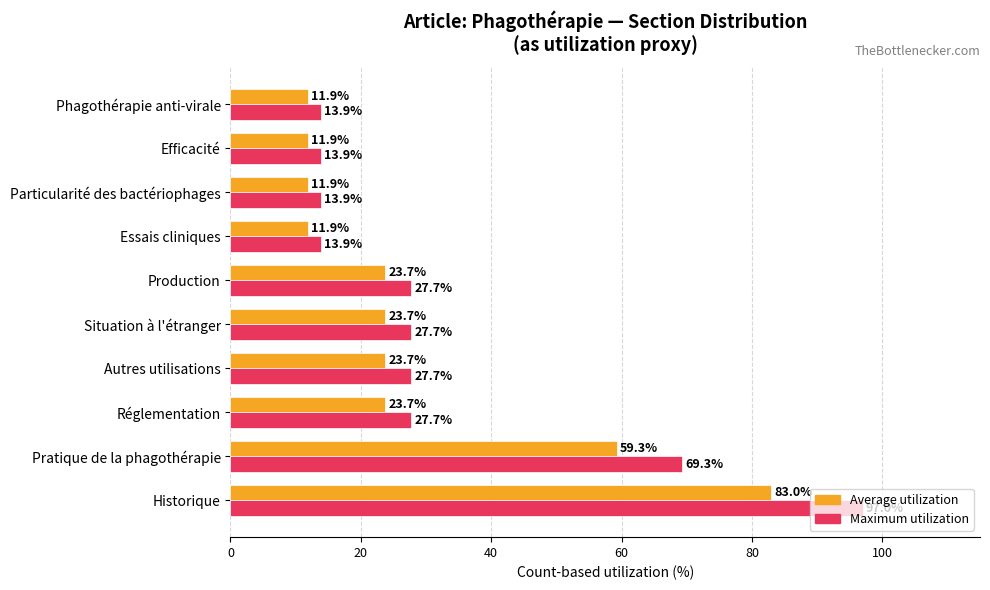

What is the smallest value displayed?

11.9